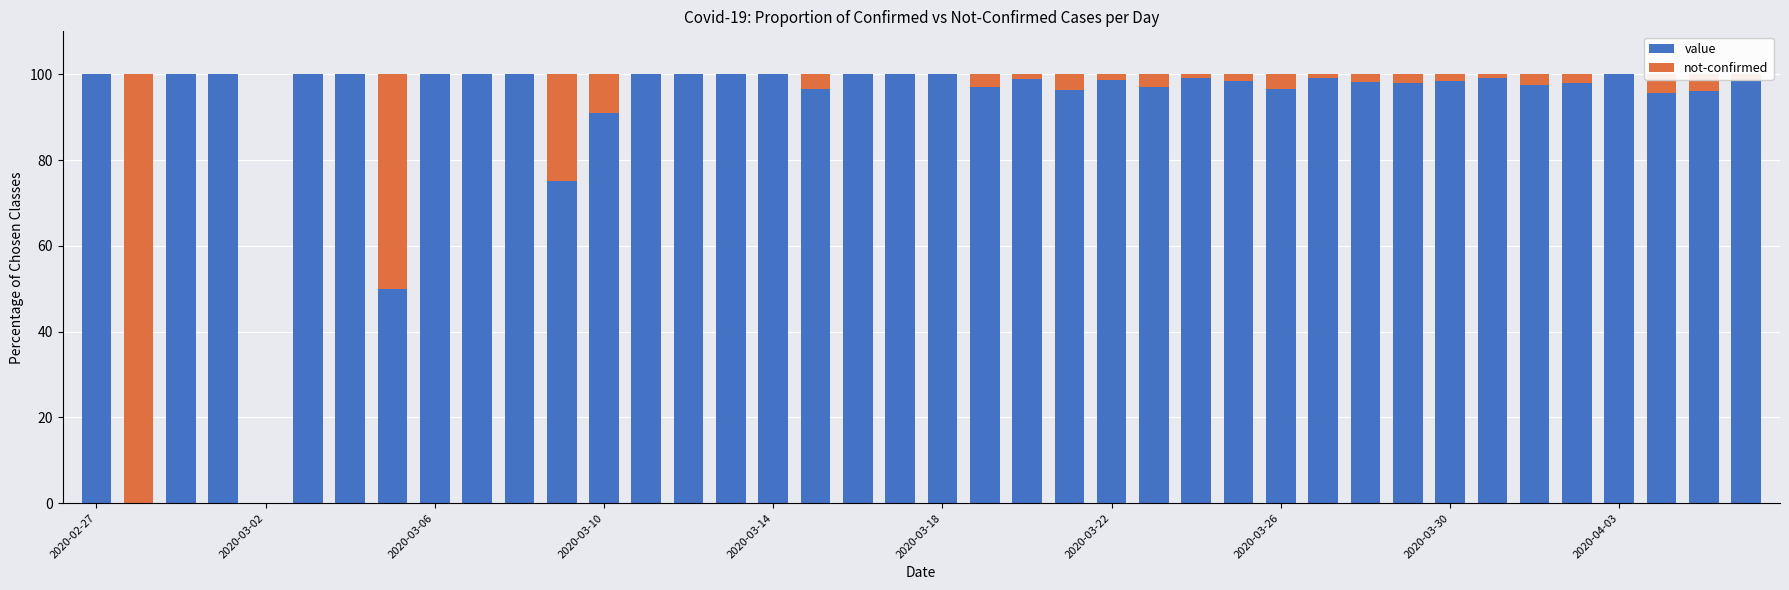

What is the maximum value for value?

100.0